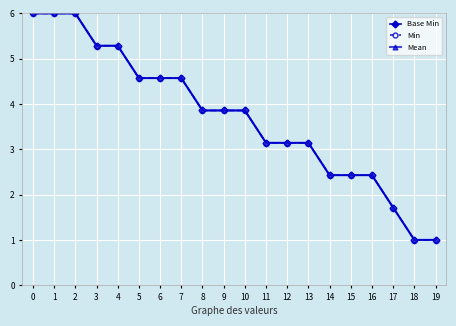

Rank the series by their maximum value, from highest to lowest.

Base Min, Min, Mean